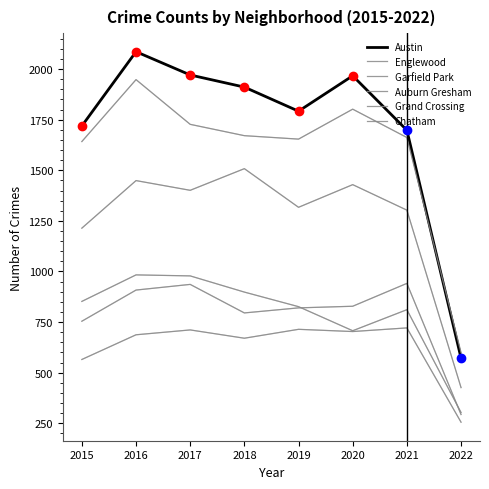

True or false: Austin and Grand Crossing cross at least once.

False